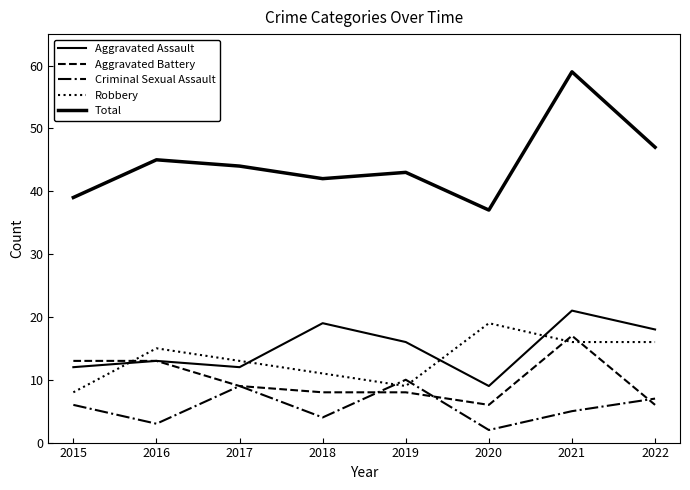

Is this an area chart (filled region under the line)?

No